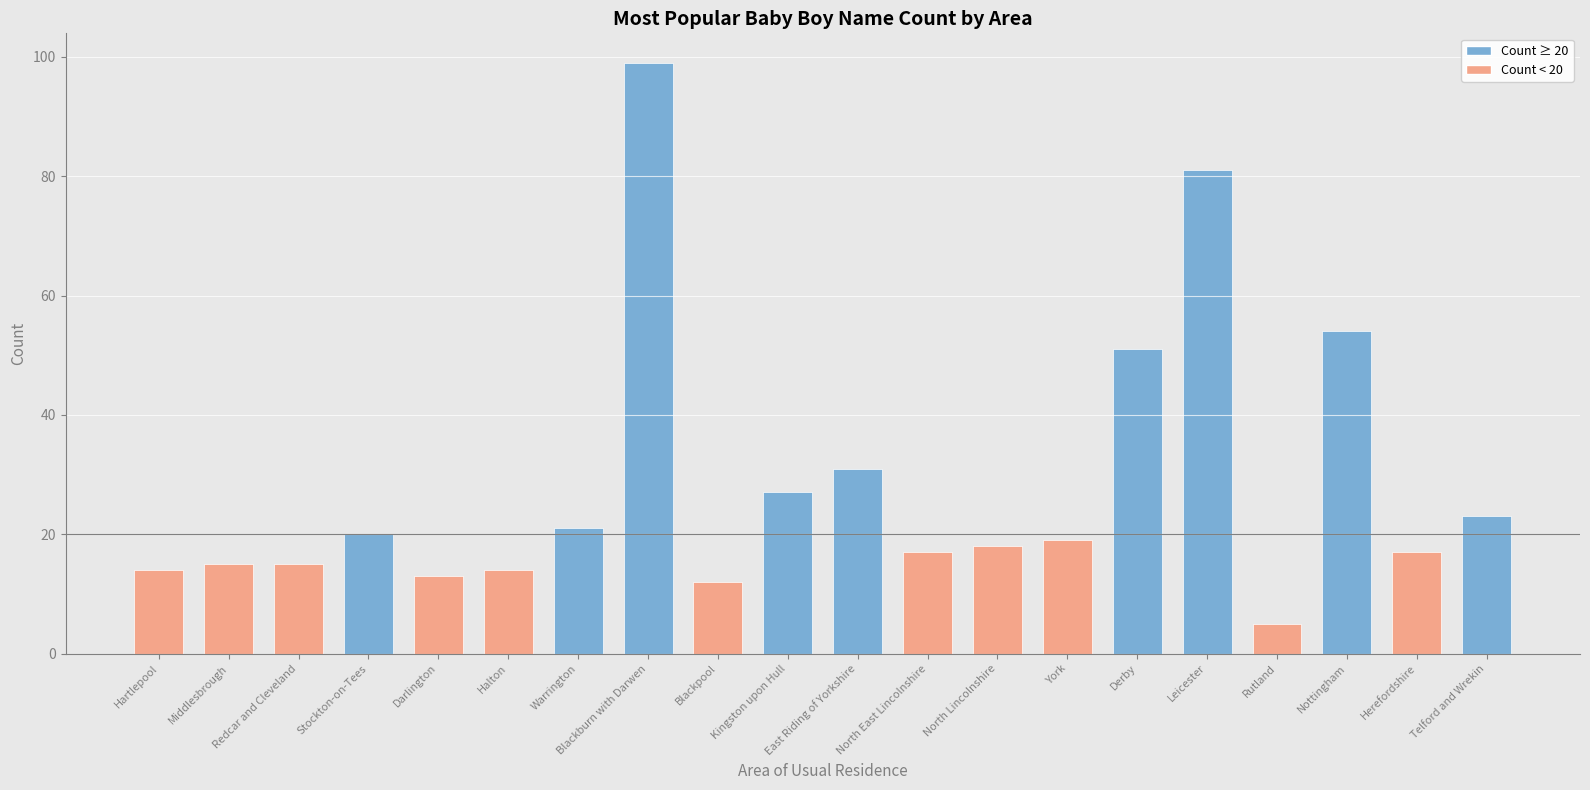

The chart shows a value of 51 at Derby. True or false?

True